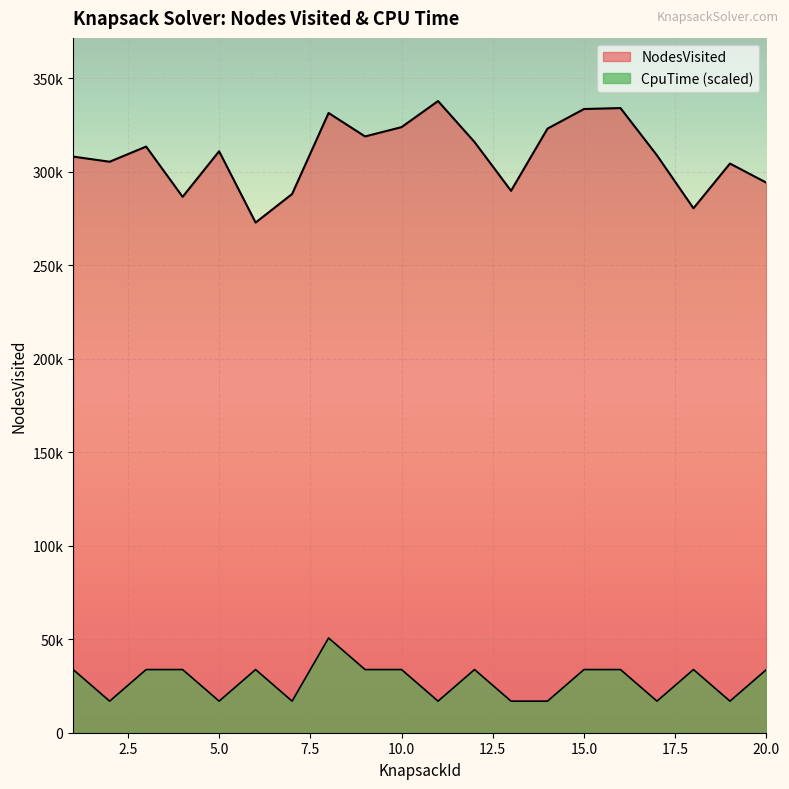

List the labels in order of CpuTime_scaled value, smallest first.

2, 5, 7, 11, 13, 14, 17, 19, 1, 3, 4, 6, 9, 10, 12, 15, 16, 18, 20, 8